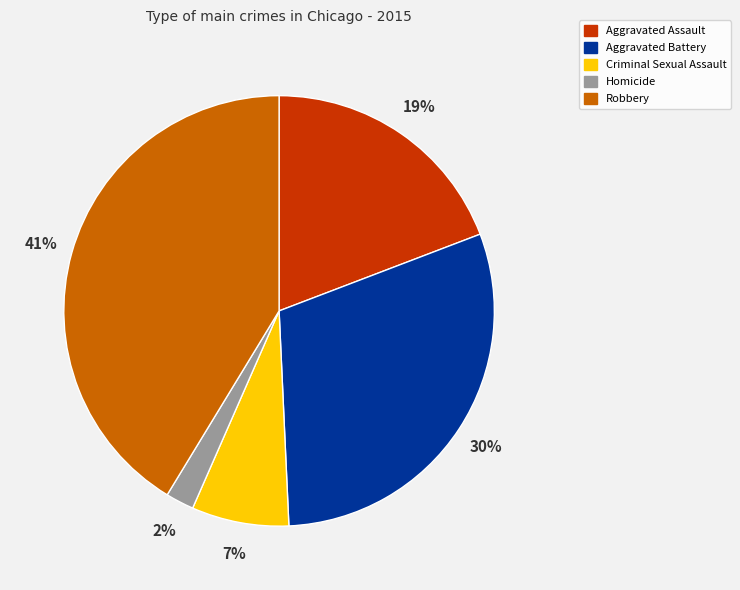

Is there a majority slice in this chart?

No